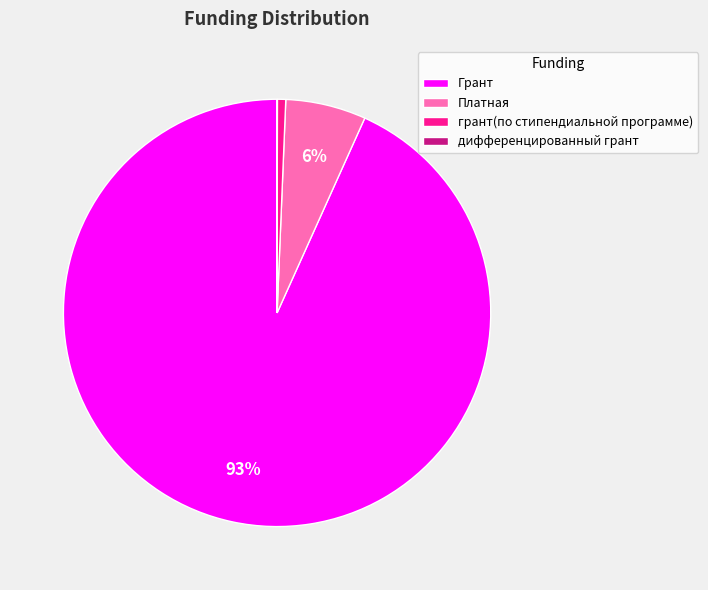

To the nearest percent, what is the difference between the largest and smallest slice percentages?

93%